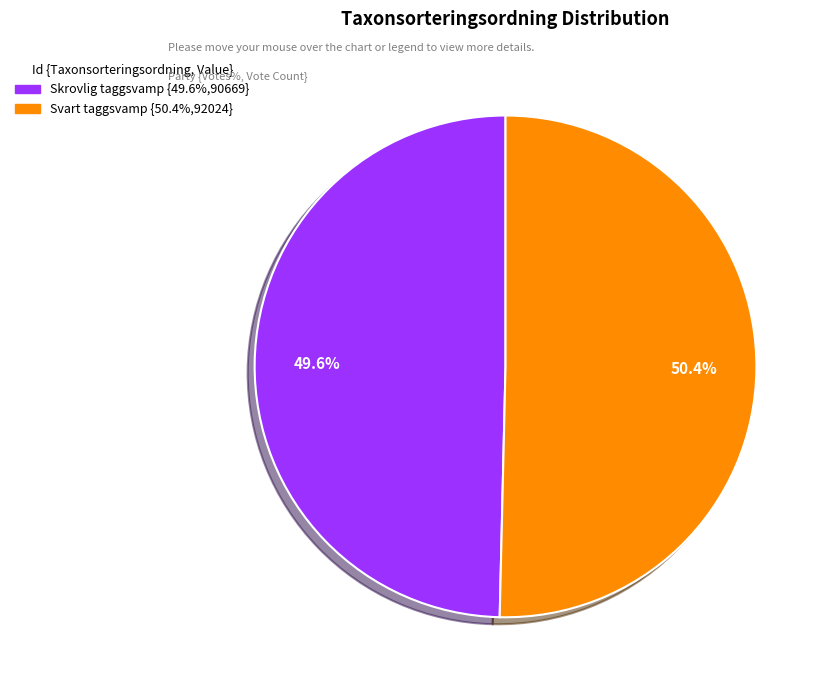

Does any single category account for the majority?

Yes